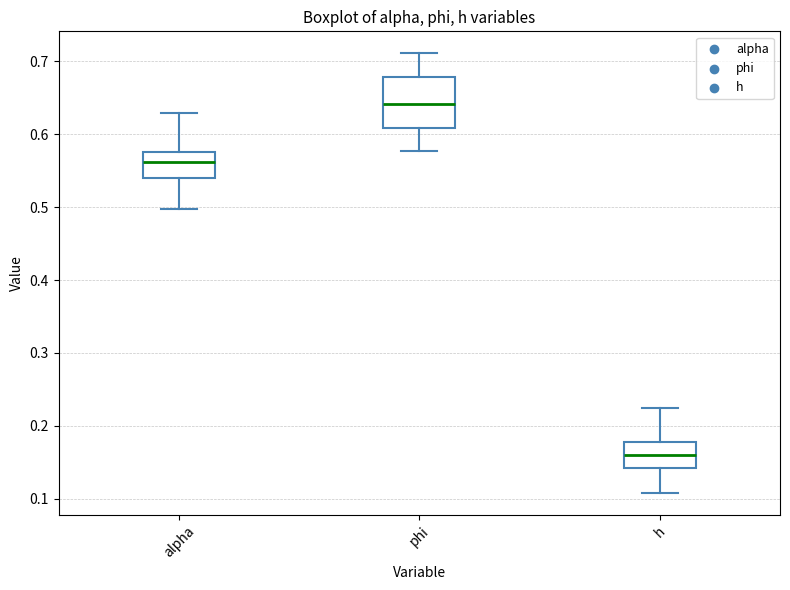

Reading left to right, read every box against the y-axis: the position of its median line, the range the box covers, and the ends of its whiskers. The values are not printed on the chart, so give them approximately, as read against the axis.

alpha: median 0.56, box 0.54 to 0.58, whiskers 0.50 to 0.63
phi: median 0.64, box 0.61 to 0.68, whiskers 0.58 to 0.71
h: median 0.16, box 0.14 to 0.18, whiskers 0.11 to 0.22